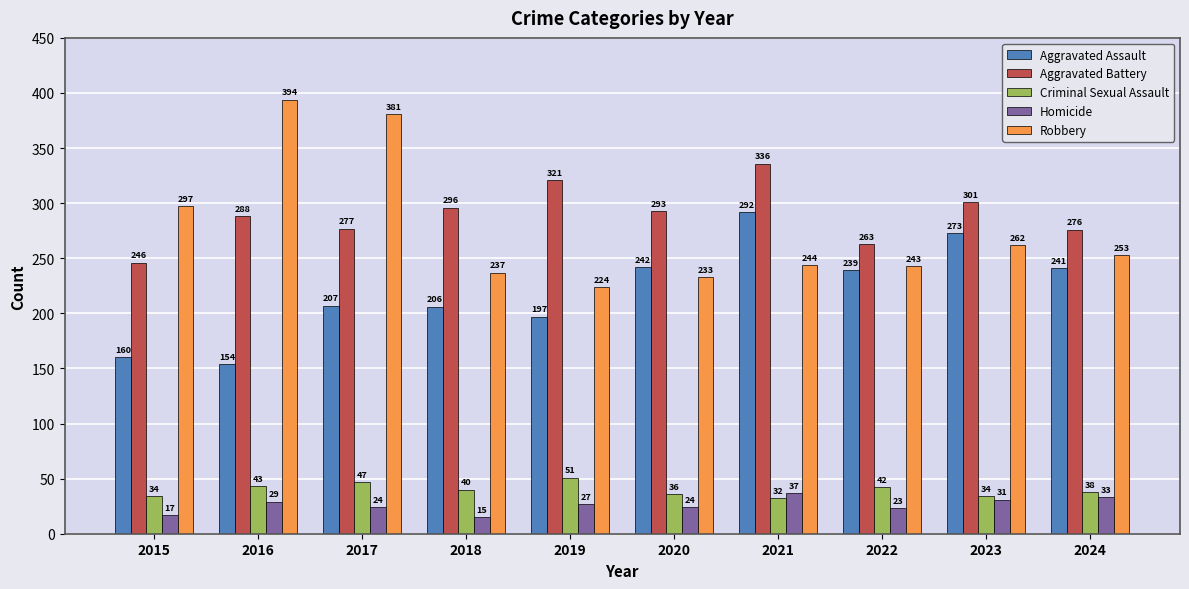

What are all the series names shown in the legend?

Aggravated Assault, Aggravated Battery, Criminal Sexual Assault, Homicide, Robbery